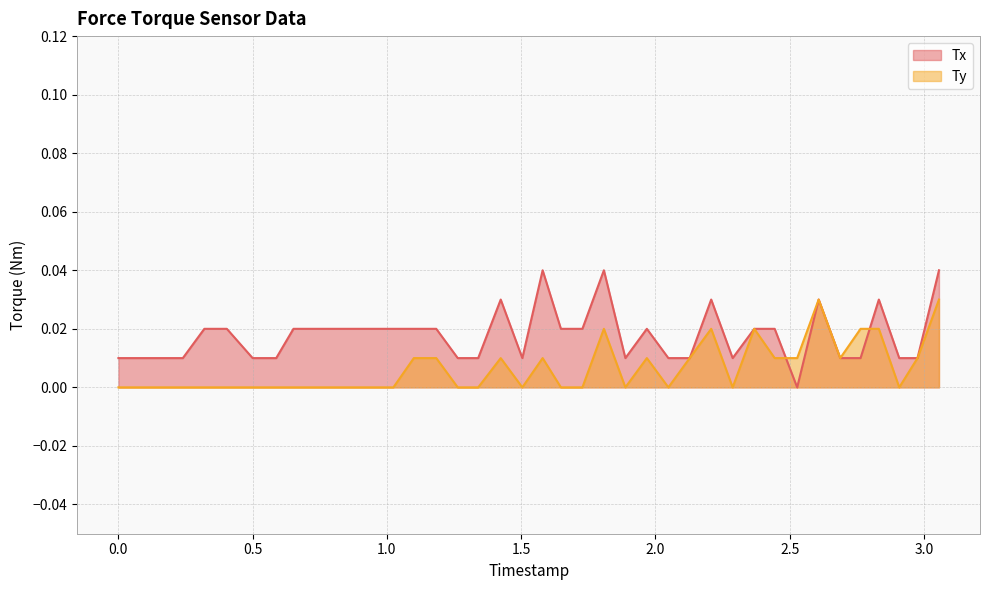

List the series in order of their overall mean, highest first.

Tx, Ty